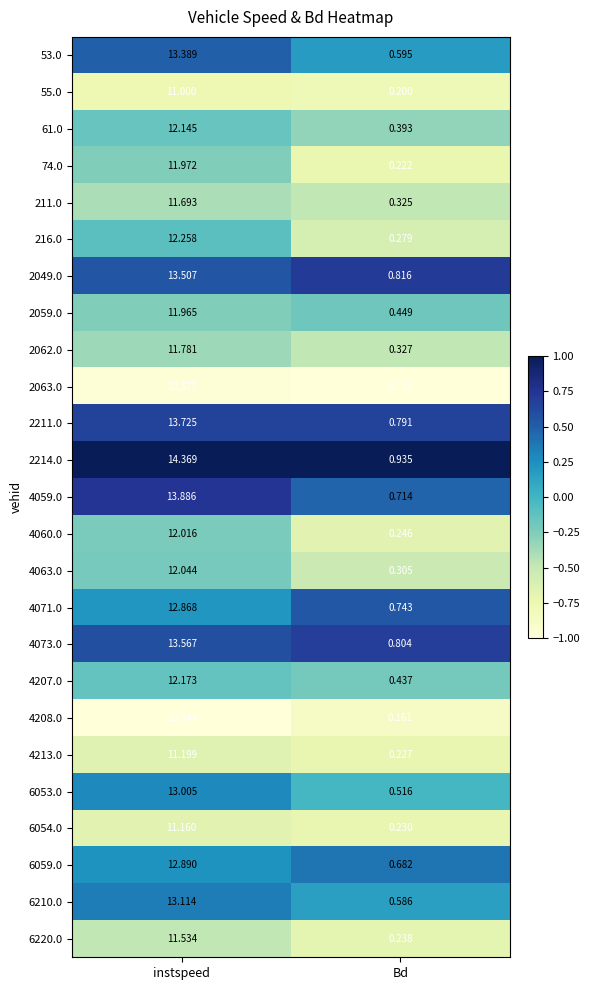

List the labels in order of 4060.0 value, largest first.

instspeed, Bd